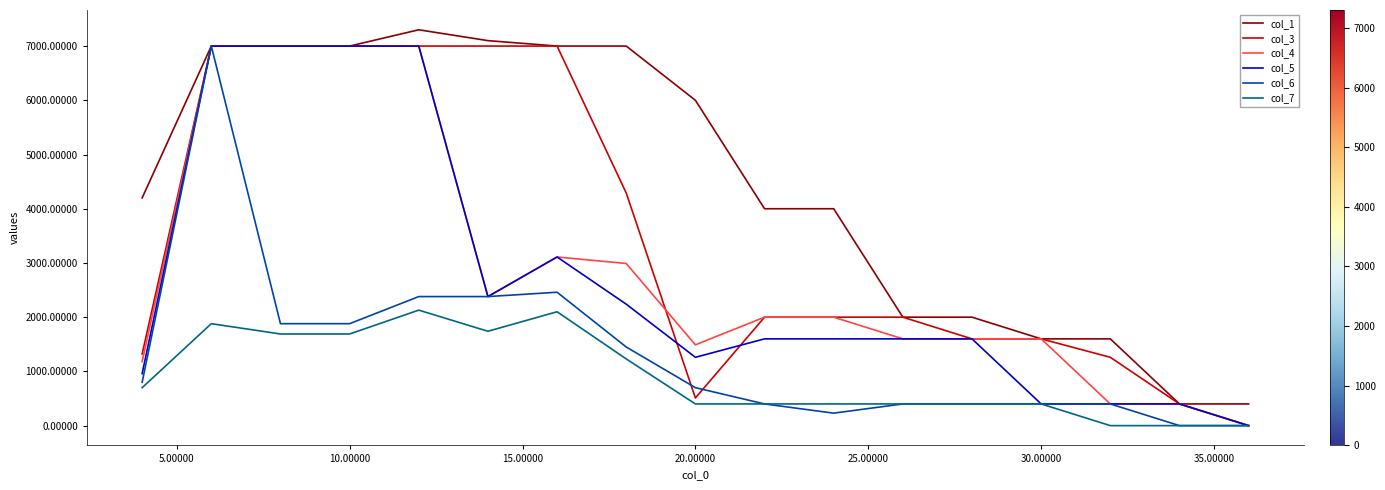

How many values in col_4 are above zero?

16